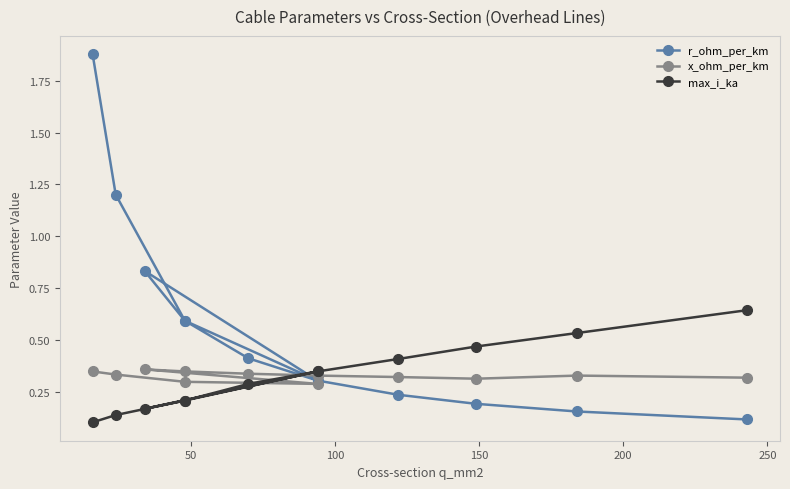

Rank the series by their maximum value, from lowest to highest.

x_ohm_per_km, max_i_ka, r_ohm_per_km